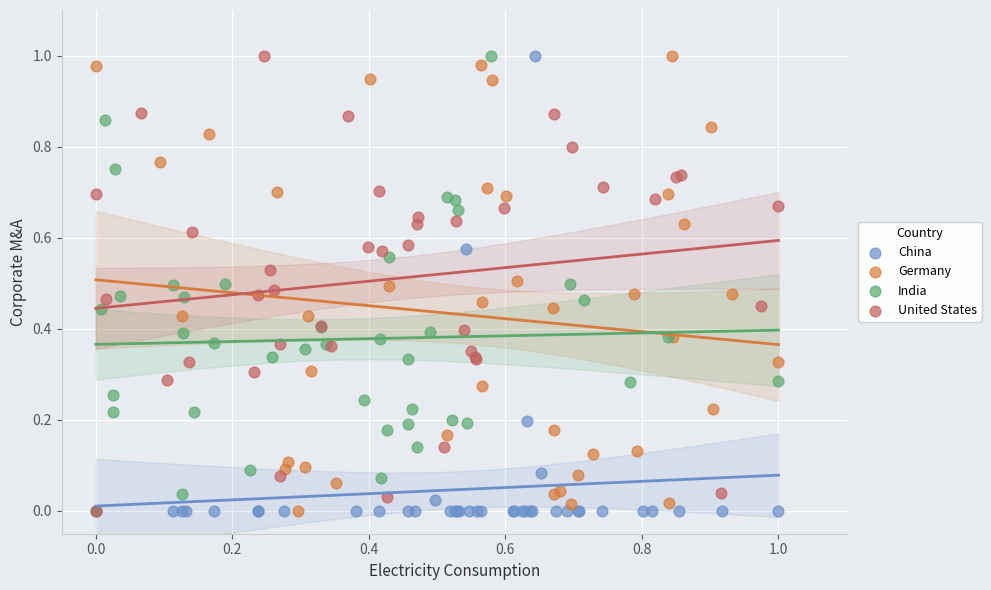

What are all the series names shown in the legend?

China, Germany, India, United States